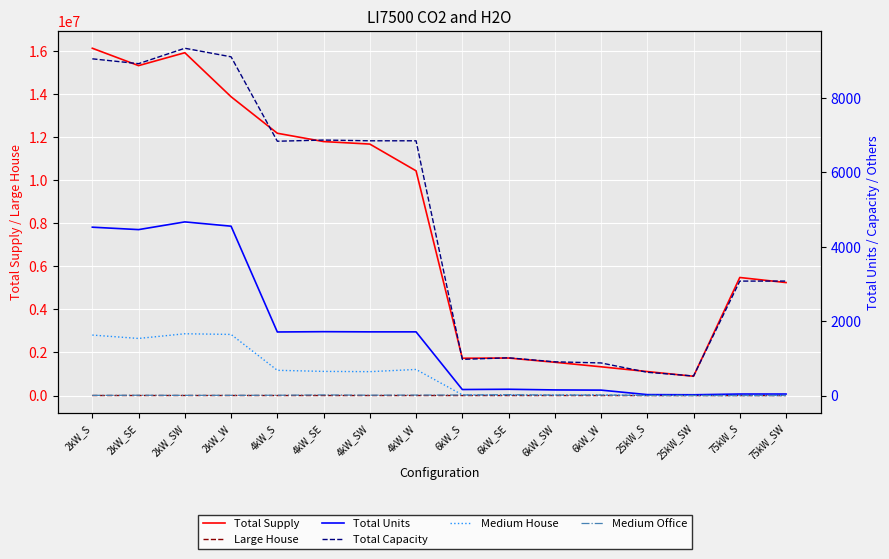

What is the difference between the second highest and second lowest values in the Medium Office series?

15.0